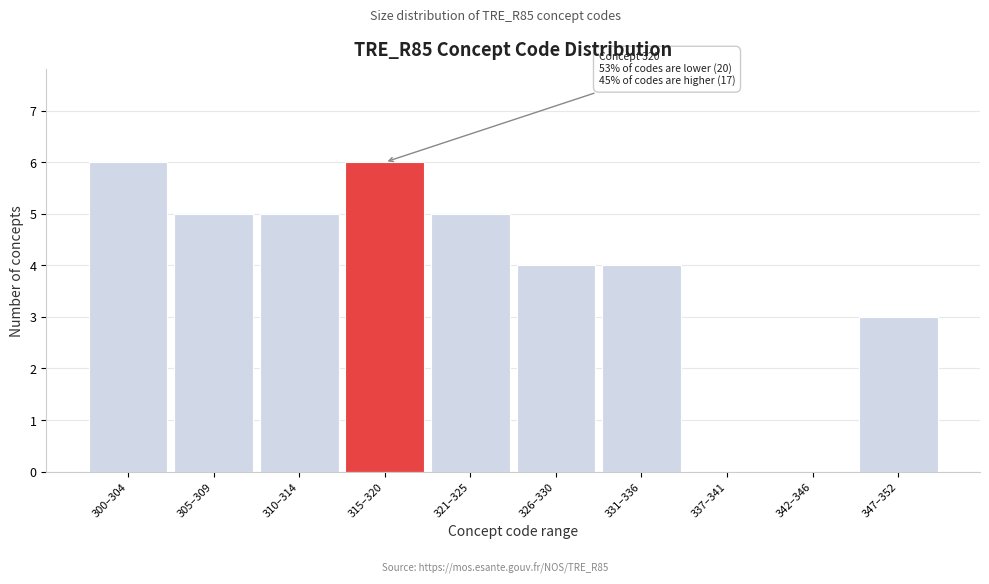

Reading left to right, what are all the values shown in this chart?

300–304=6	305–309=5	310–314=5	315–320=6	321–325=5	326–330=4	331–336=4	337–341=0	342–346=0	347–352=3